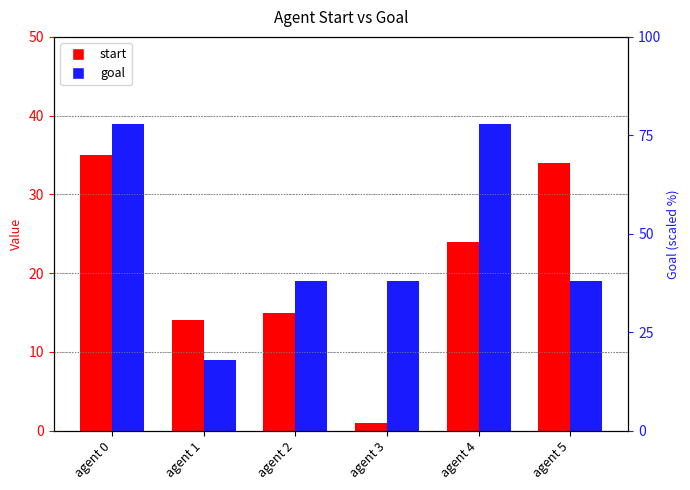

True or false: start has a value of 15 at agent 2.

True